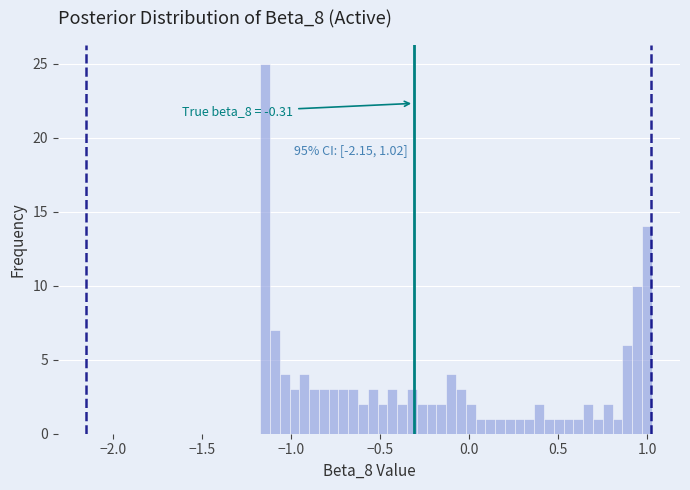

Around what value on the x-axis is the tallest bar? Give the approximate position of its centre, as read against the axis.

-1.15